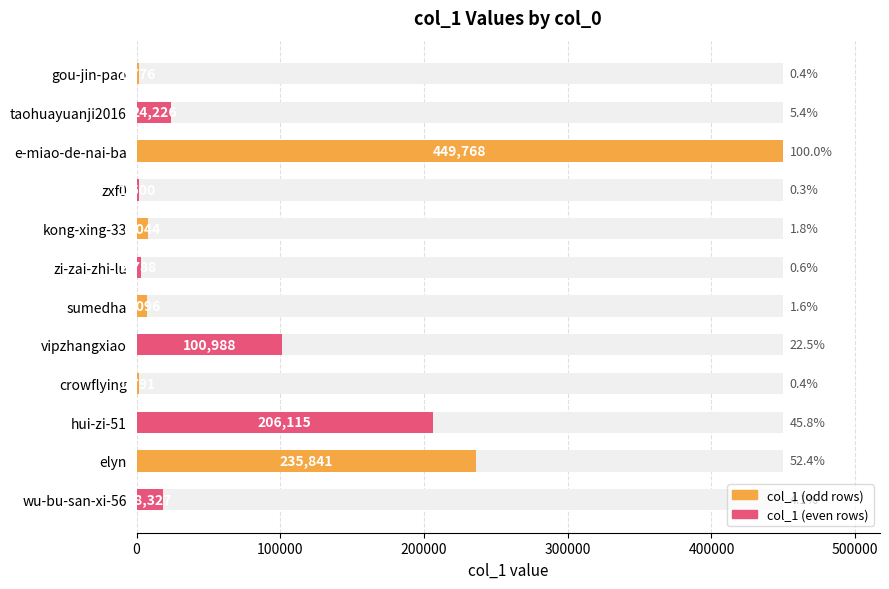

Approximately how many times larger is the value at gou-jin-pao compared to wu-bu-san-xi-56?

0.1